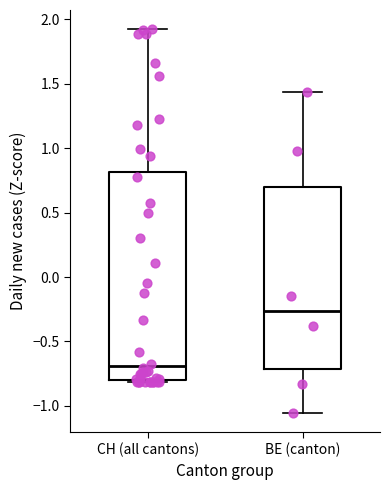

Which box is the tallest, from its lower edge to its upper edge?

CH (all cantons)